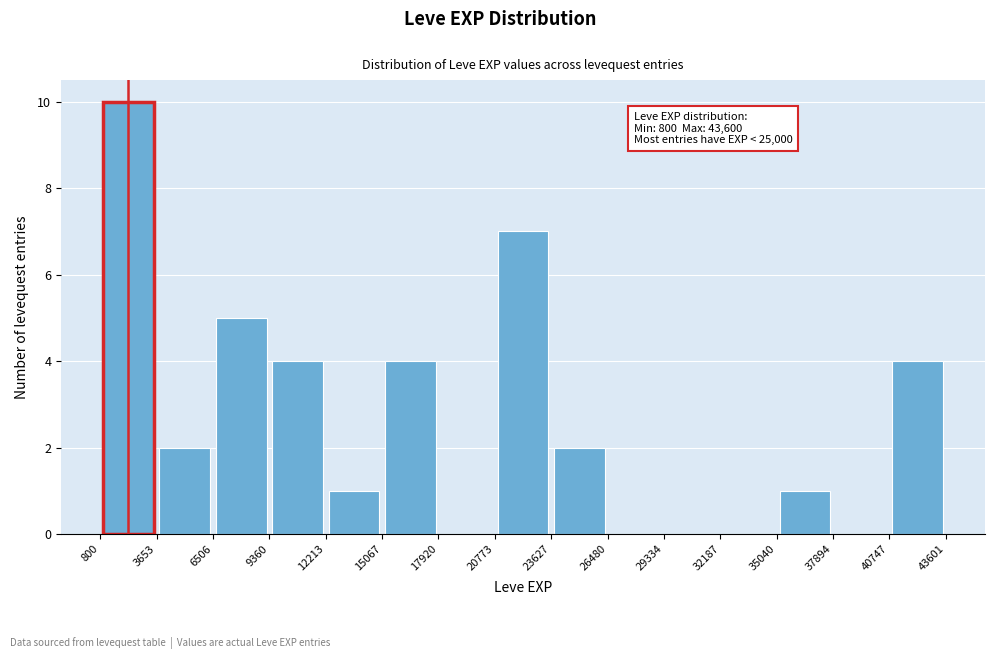

Which range on the x-axis has the tallest bar?

800 to 3653